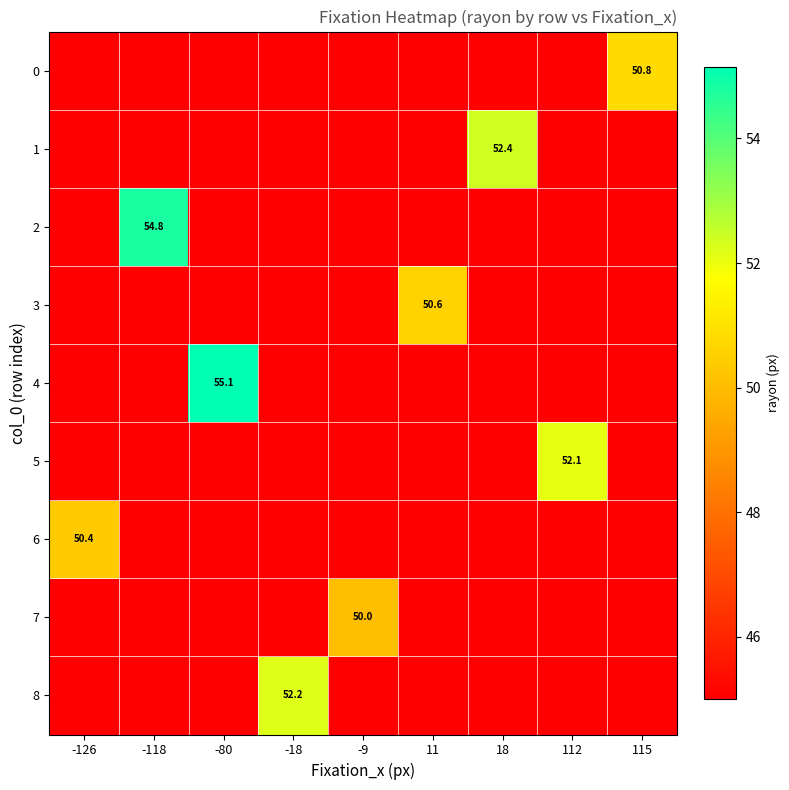

Which series has the largest total across all categories?

4